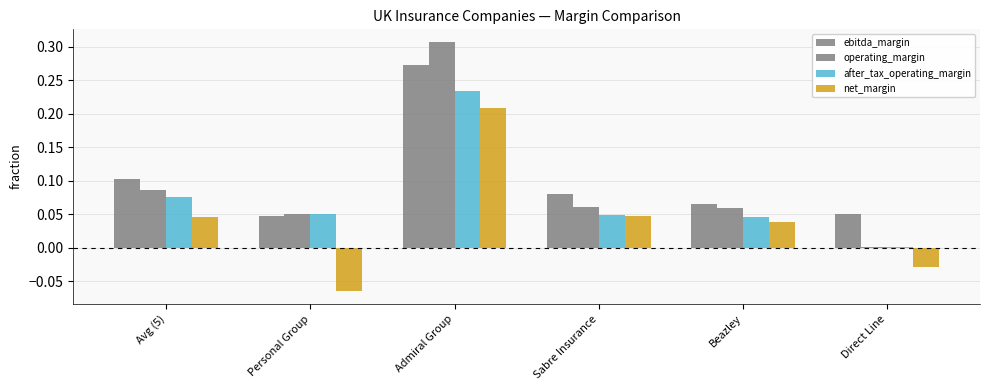

Rank the categories by operating_margin value from lowest to highest.

Direct Line, Personal Group, Beazley, Sabre Insurance, Avg (5), Admiral Group